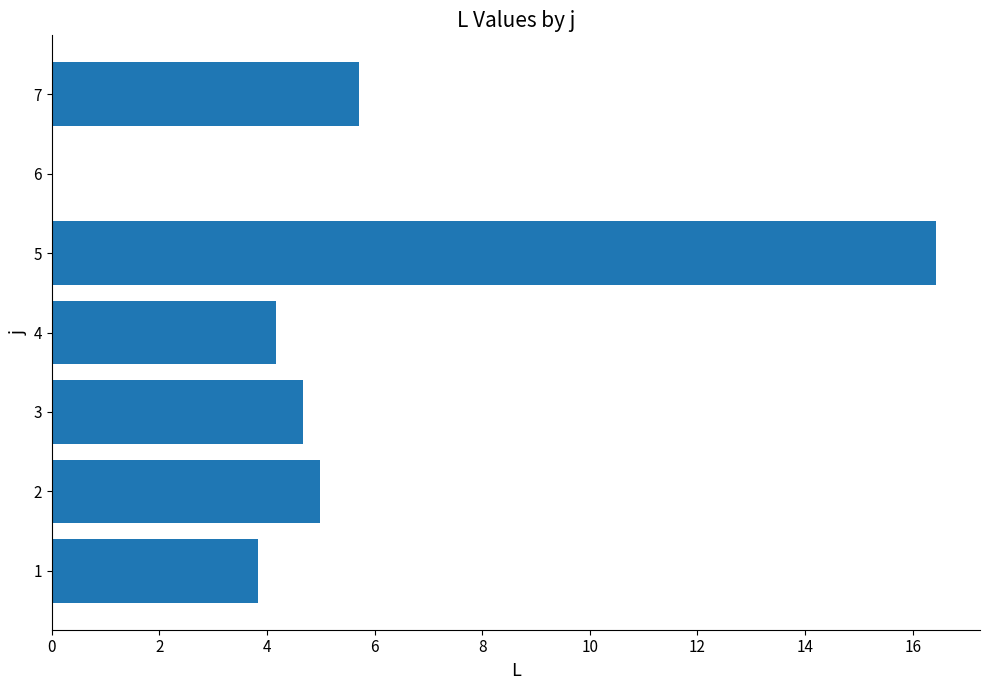

How many positive values are there?

6